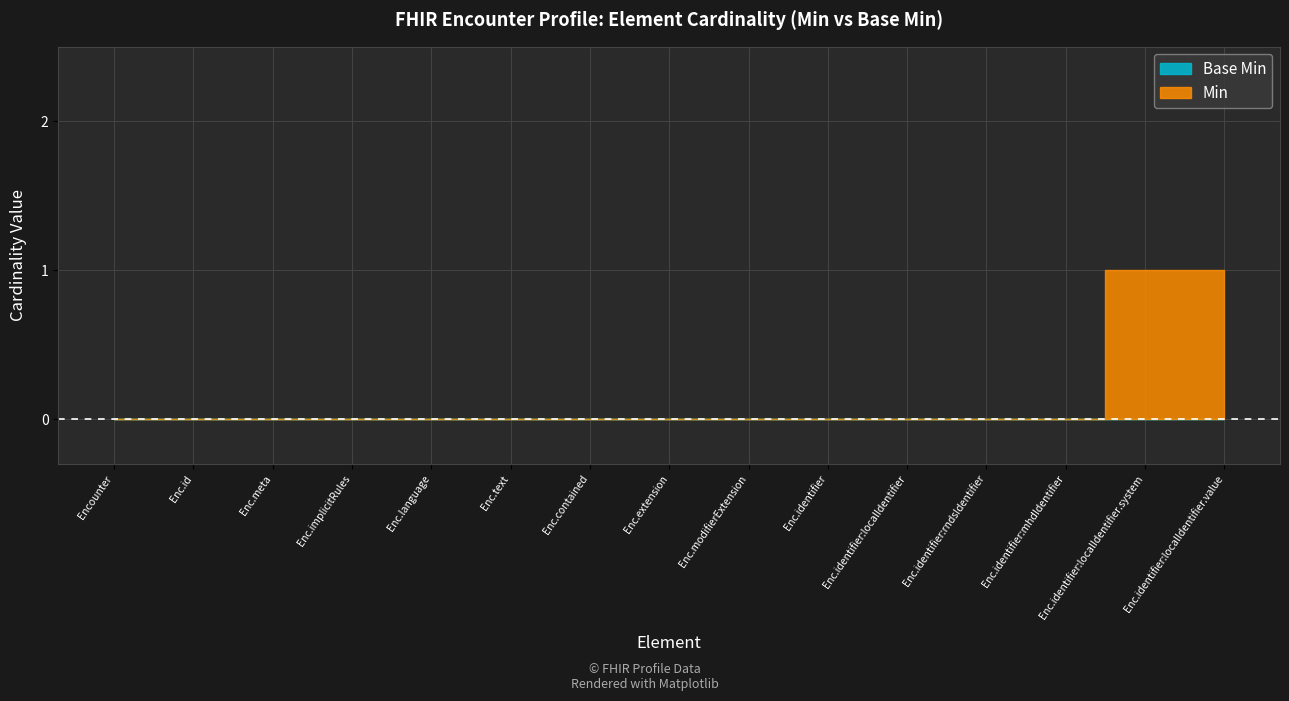

Which series changed the most between Encounter.text and Encounter.modifierExtension?

Min